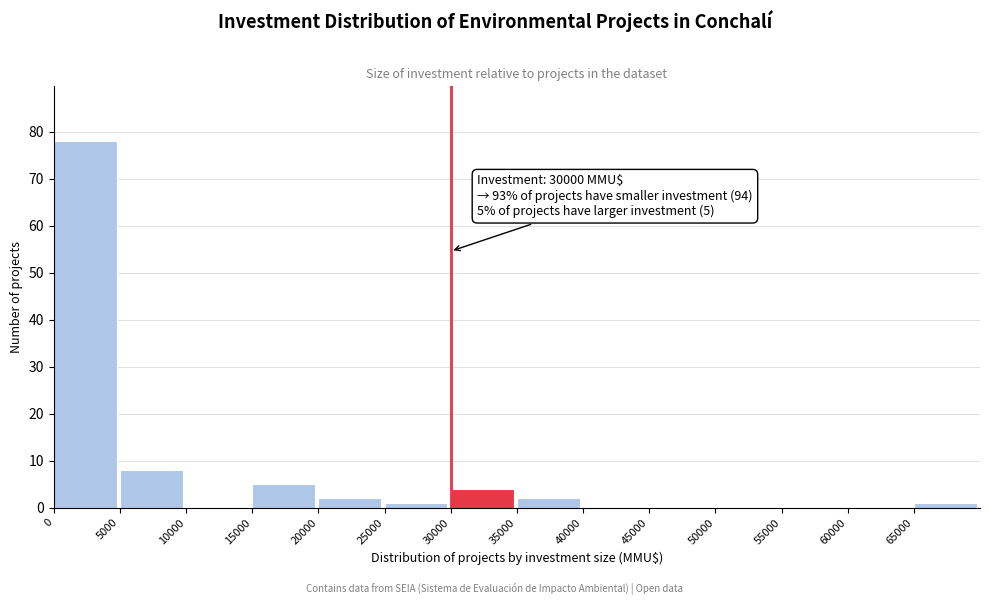

Over which range of the x-axis is the bar tallest?

0 to 5000